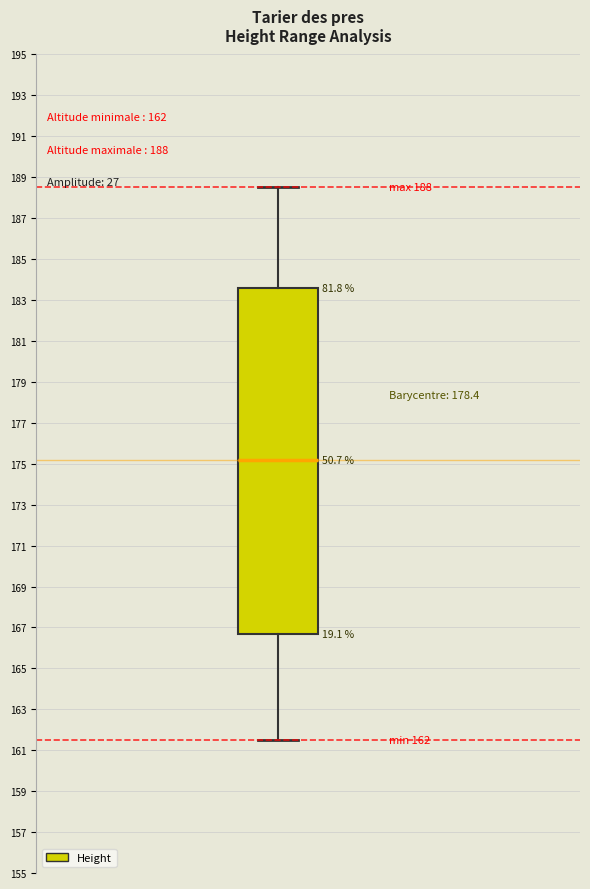

Transcribe this box plot: give where the median line is, the range the box spans, and where the two whiskers end, as read against the y-axis. The values are not printed on the chart, so give them approximately, as read against the axis.

median 175.2, box 166.6 to 183.6, whiskers 161.6 to 188.6